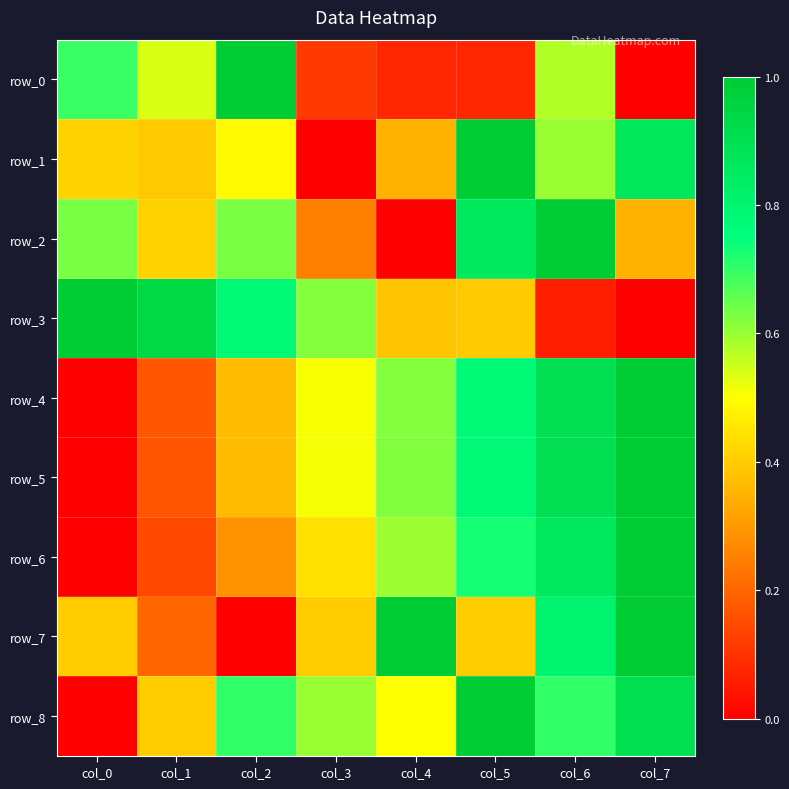

At how many categories does at least one series exceed 0?

8